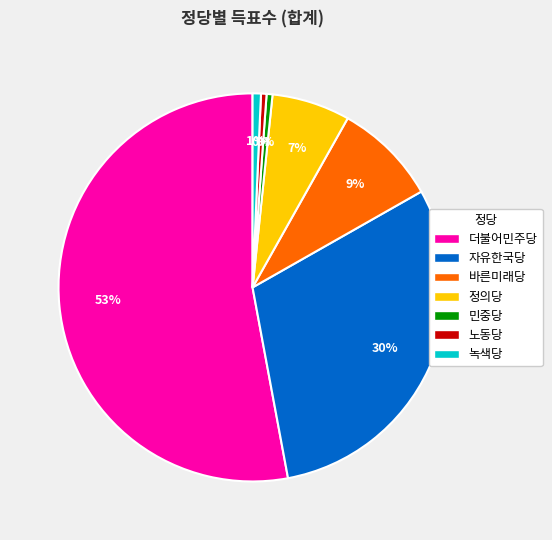

Is there any slice that represents more than half of the pie?

Yes